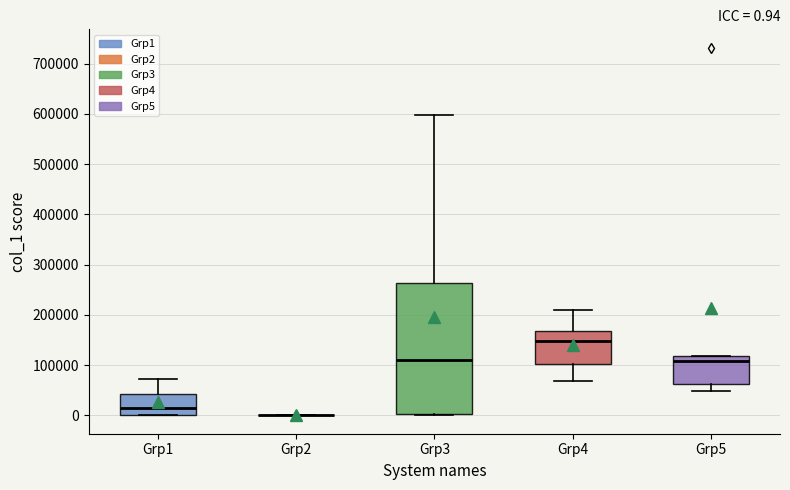

Which box is the tallest, from its lower edge to its upper edge?

Grp3